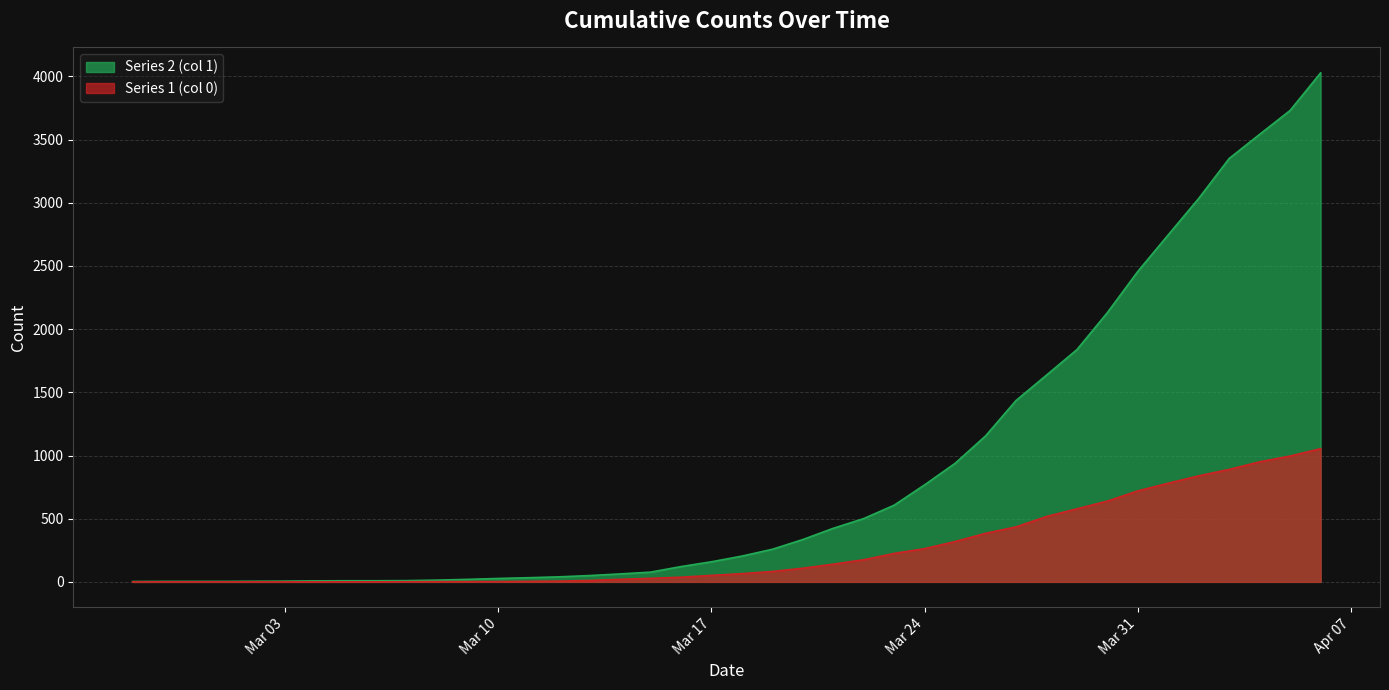

How many values in Series 1 (col 0) are above zero?

31